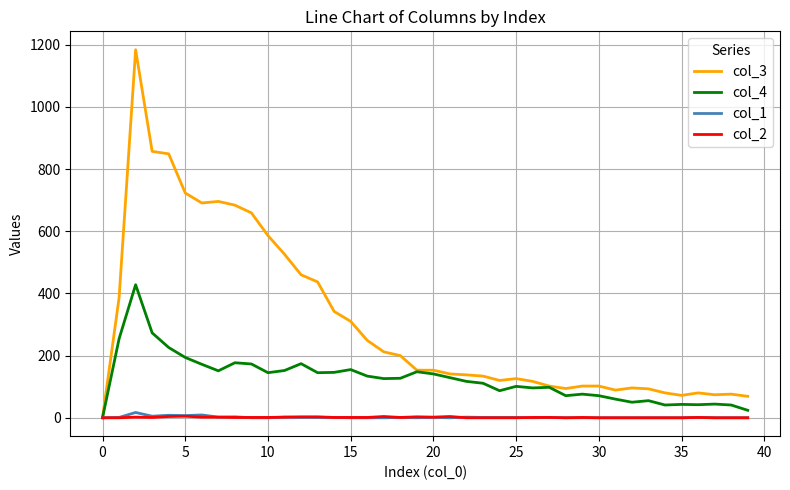

Which series has the largest total across all categories?

col_3